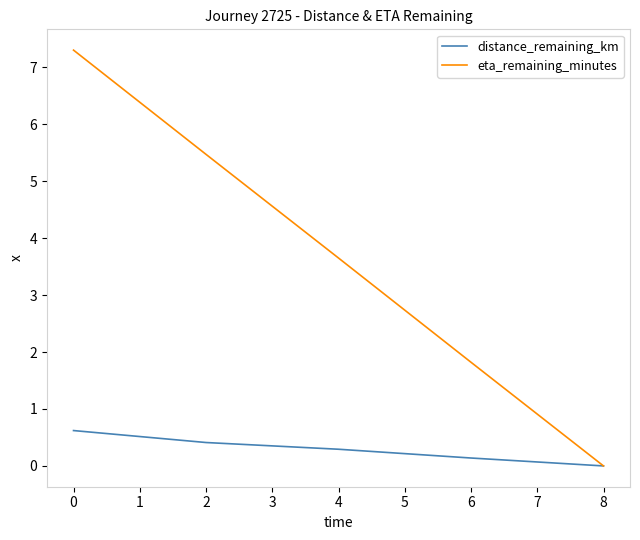

What is the total value across all series at 0?

7.9